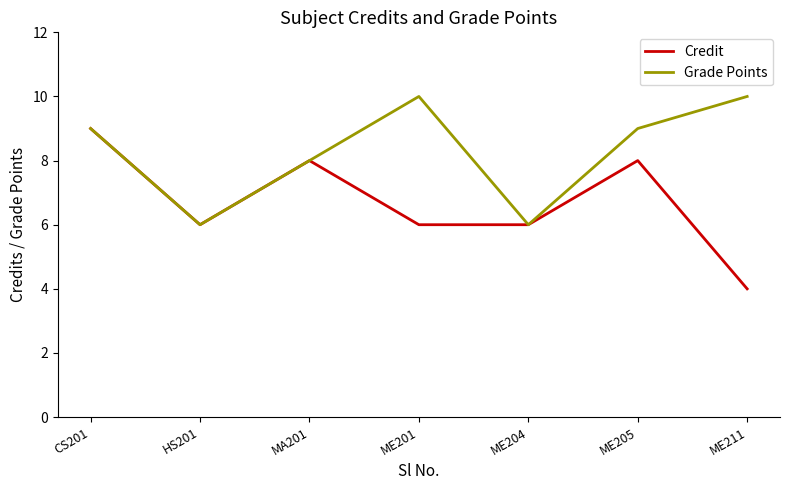

What is the greatest value displayed?

10